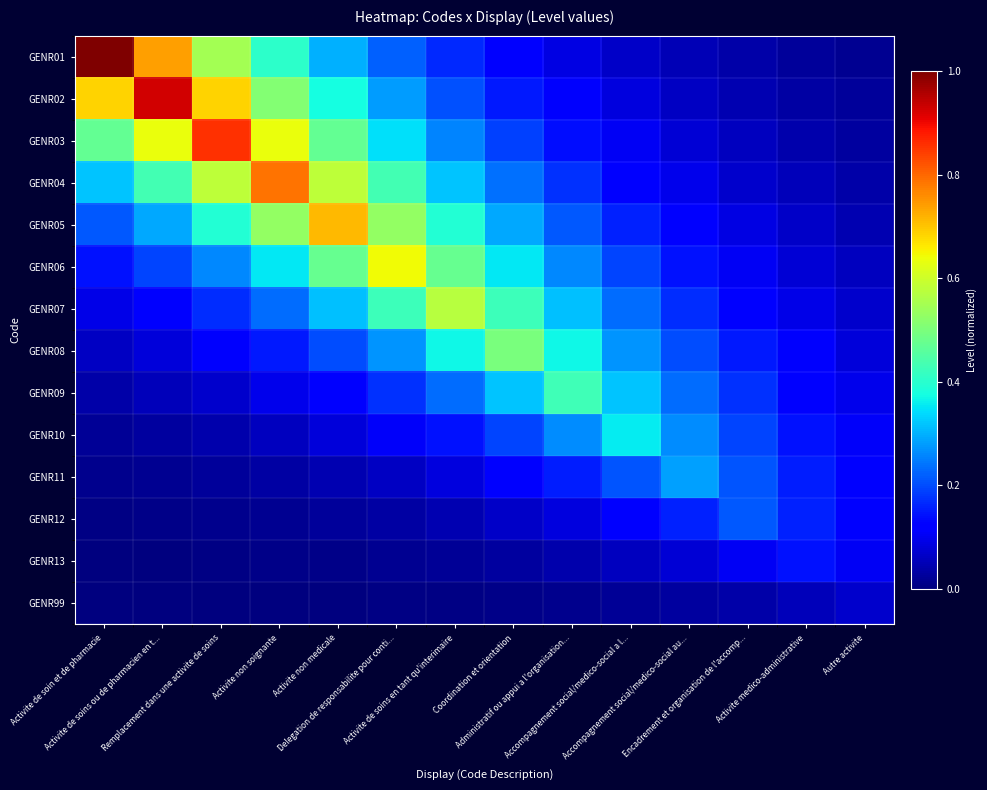

Which has a higher value, Activite non soignante or Administratif ou appui a l'organisation...?

Activite non soignante